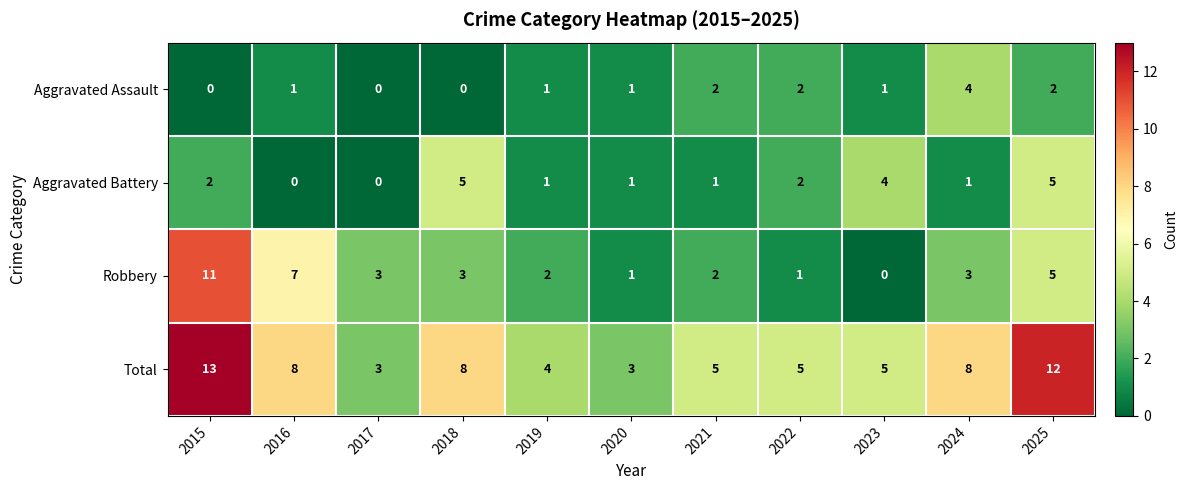

At which label does Robbery reach its minimum?

2023